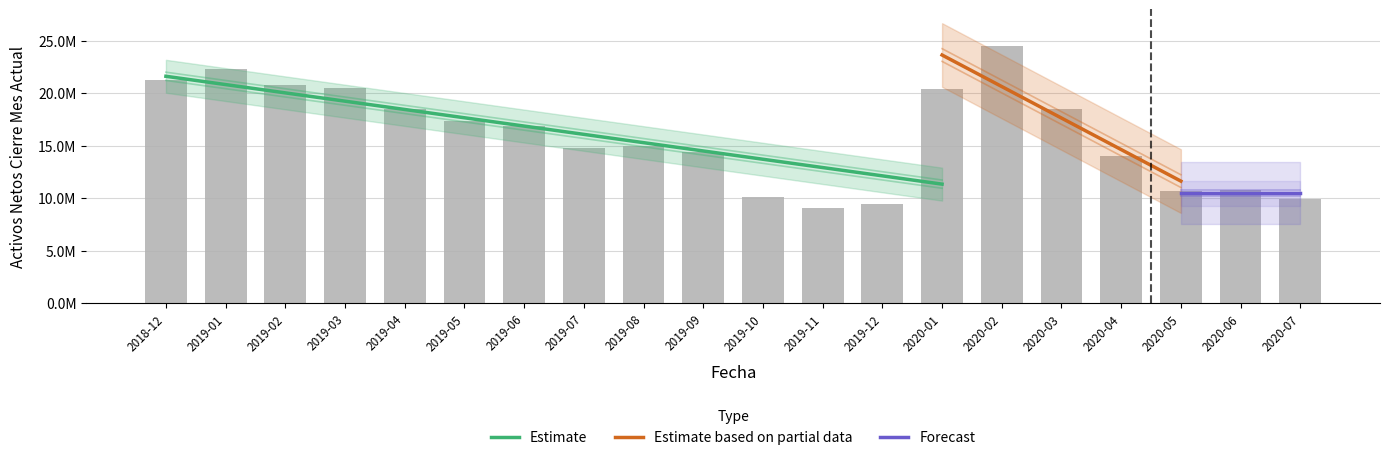

The value at 2019-11 is 9091474. True or false?

True